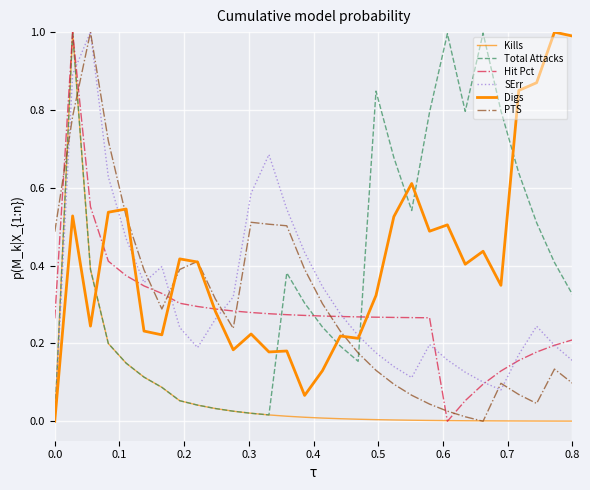

What is the sum of all Kills values?

2.2